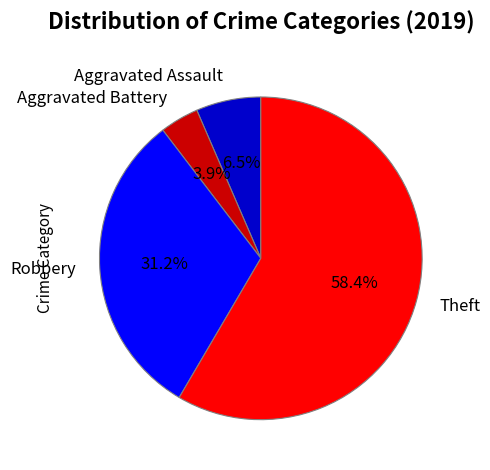

What percentage is NOT represented by Theft?

41.6%